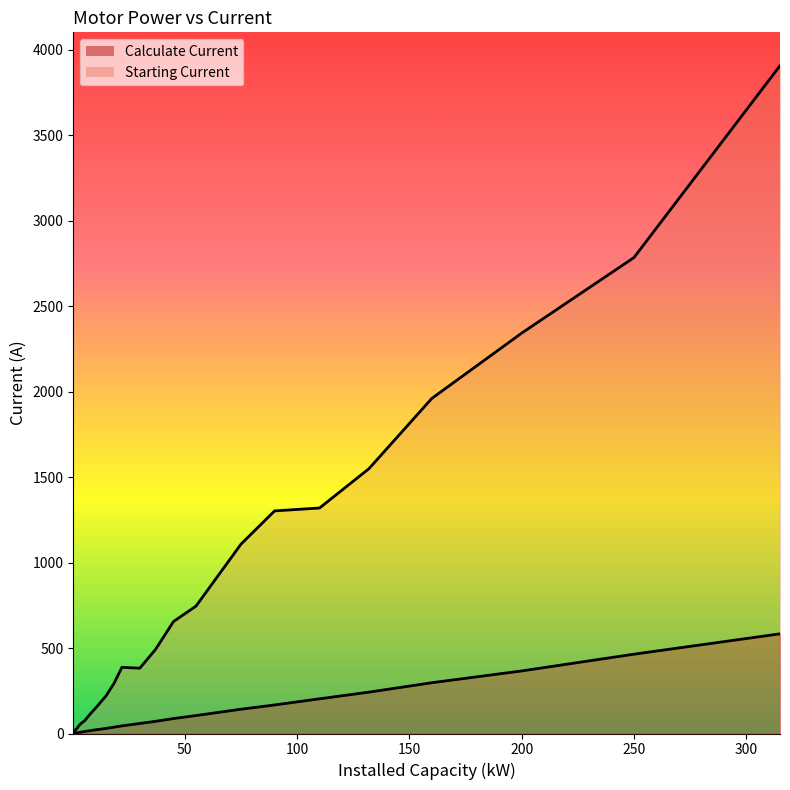

Which series changed the most between 3 and 75?

Starting Current